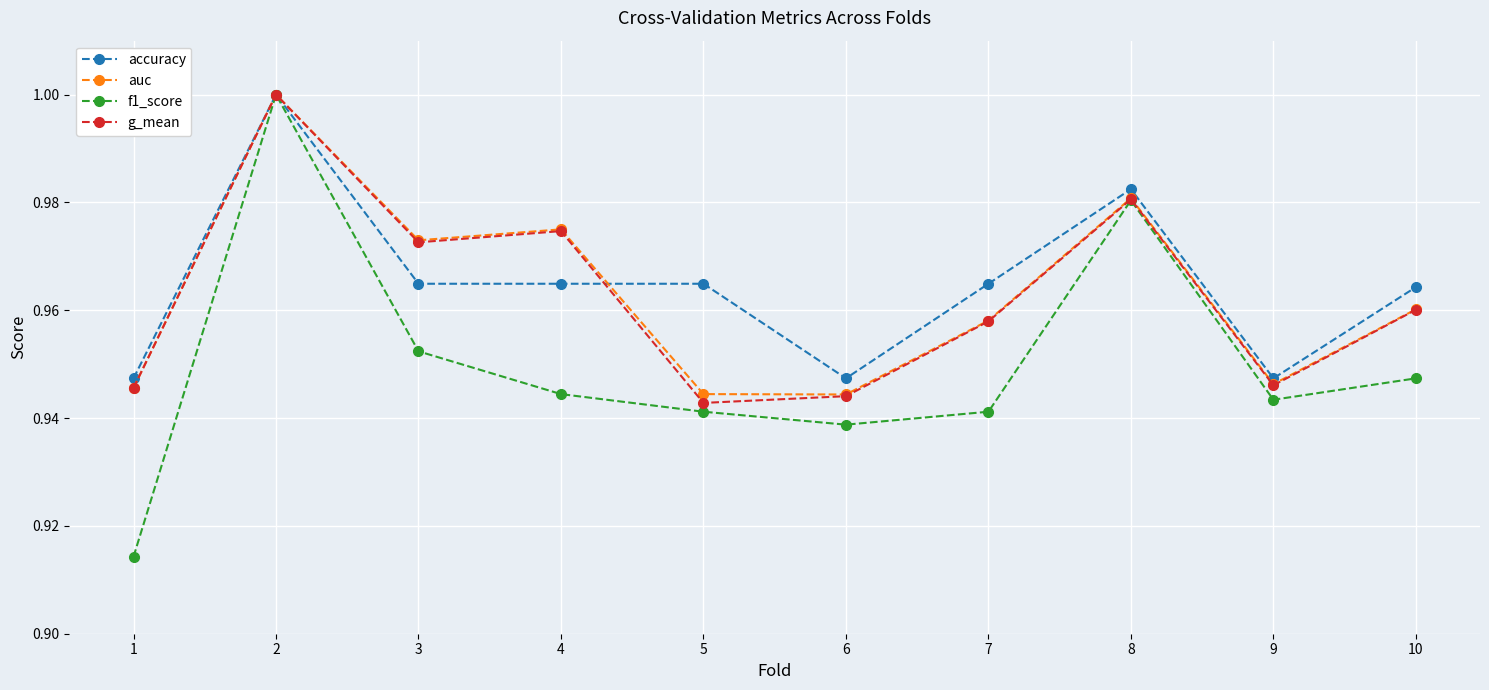

Does the chart display data point markers on the line(s)?

Yes